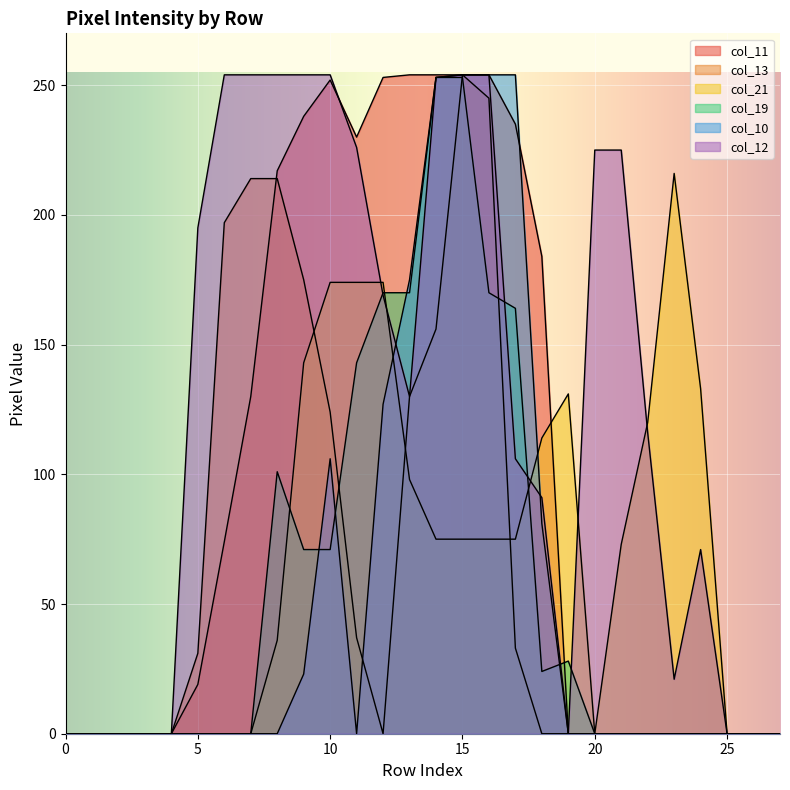

How many lines are shown in the chart?

6